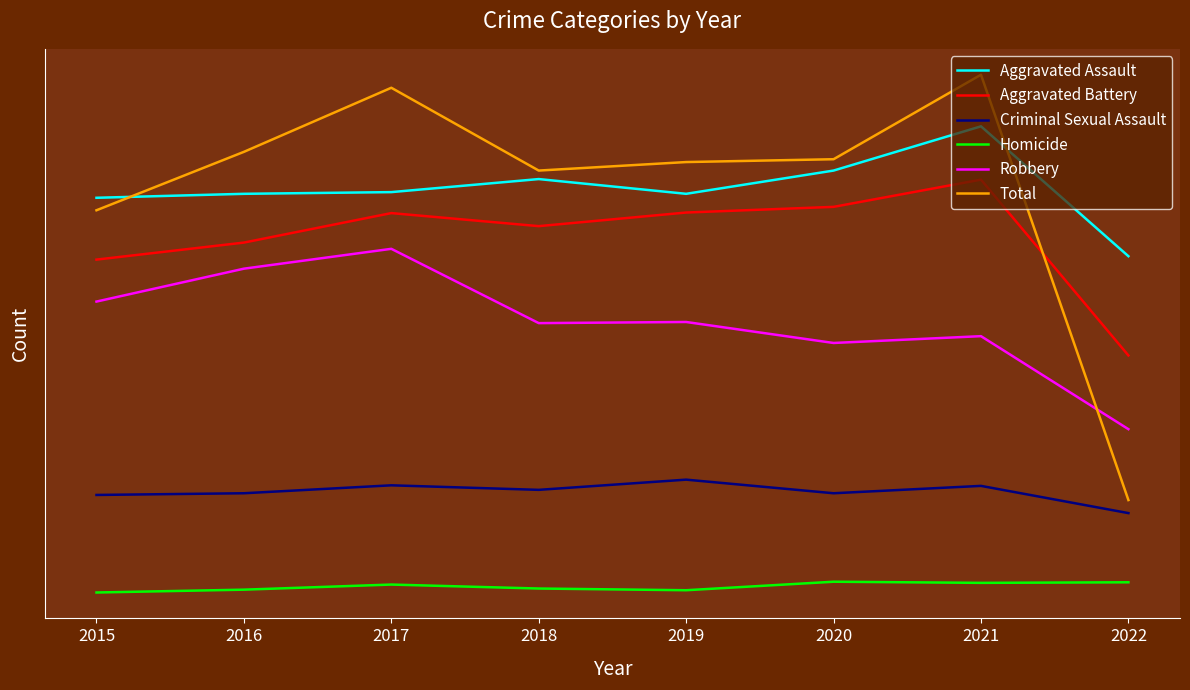

Which series changed the most between 2016 and 2018?

Robbery